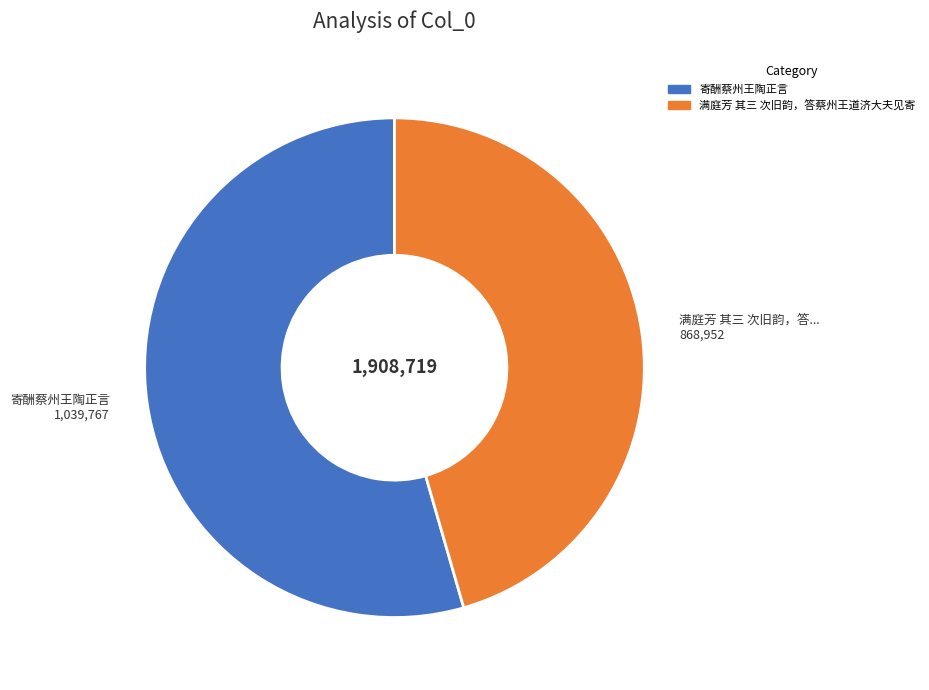

How many slices are in this pie chart?

2